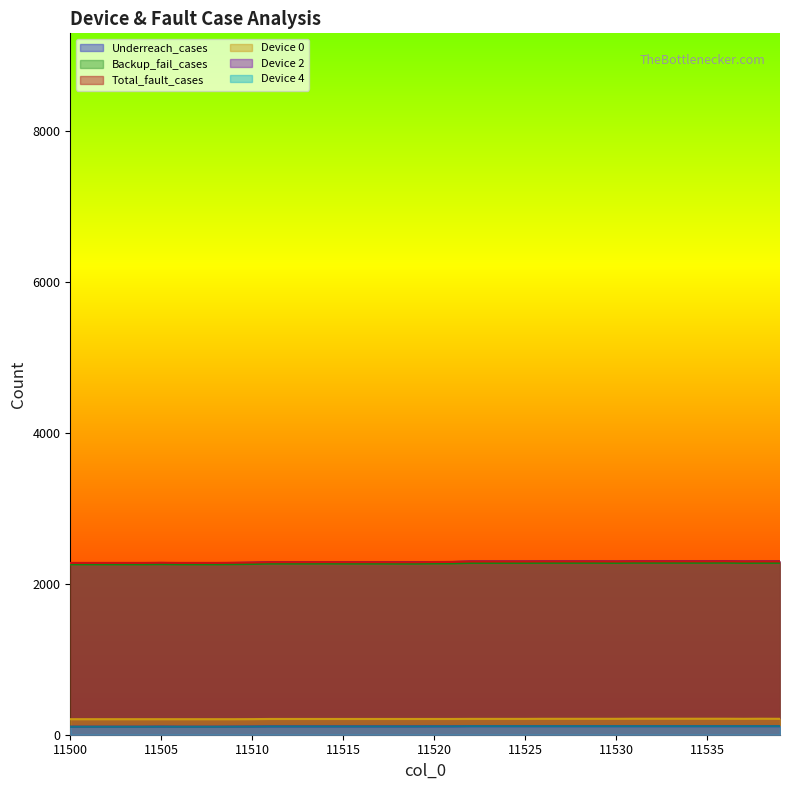

True or false: Device 2 and Total_fault_cases intersect in this chart.

False